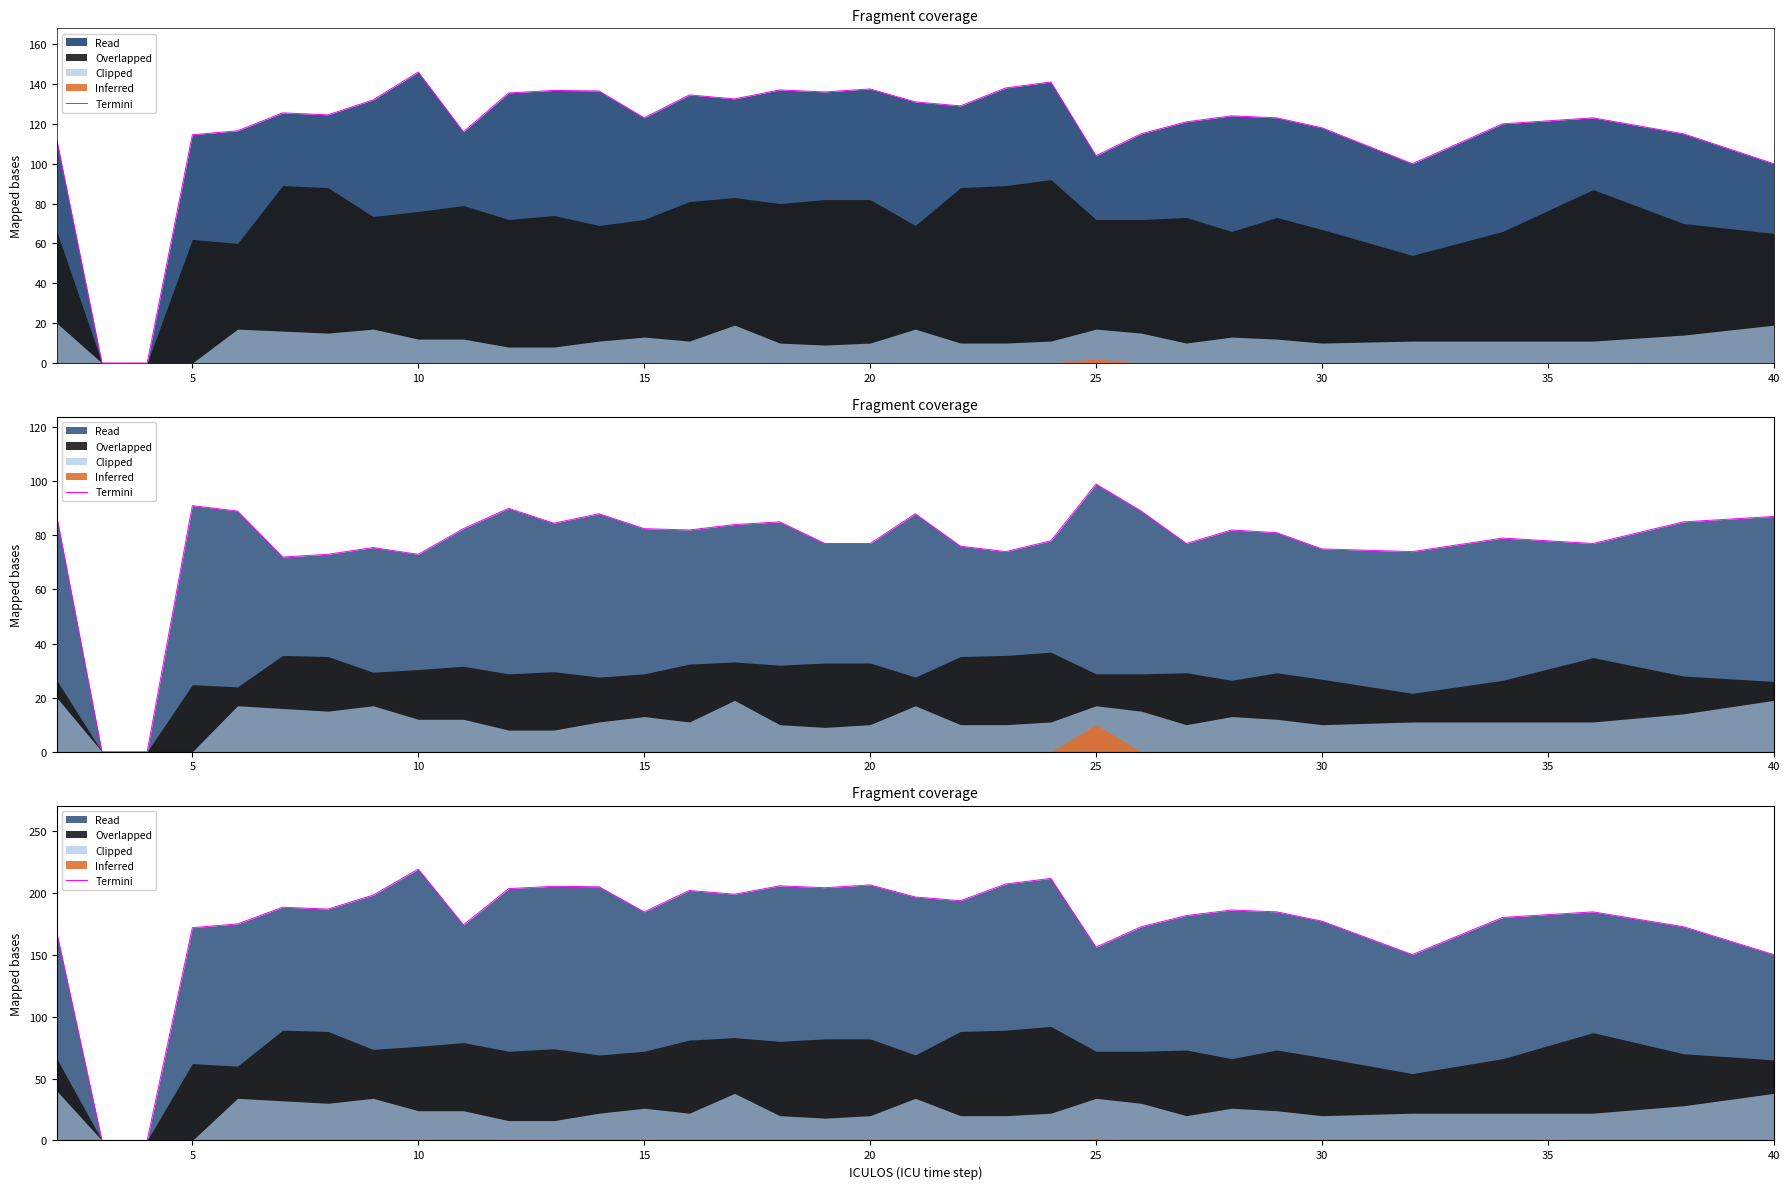

What is the ratio of the value at 30 to the value at 23?

1.2